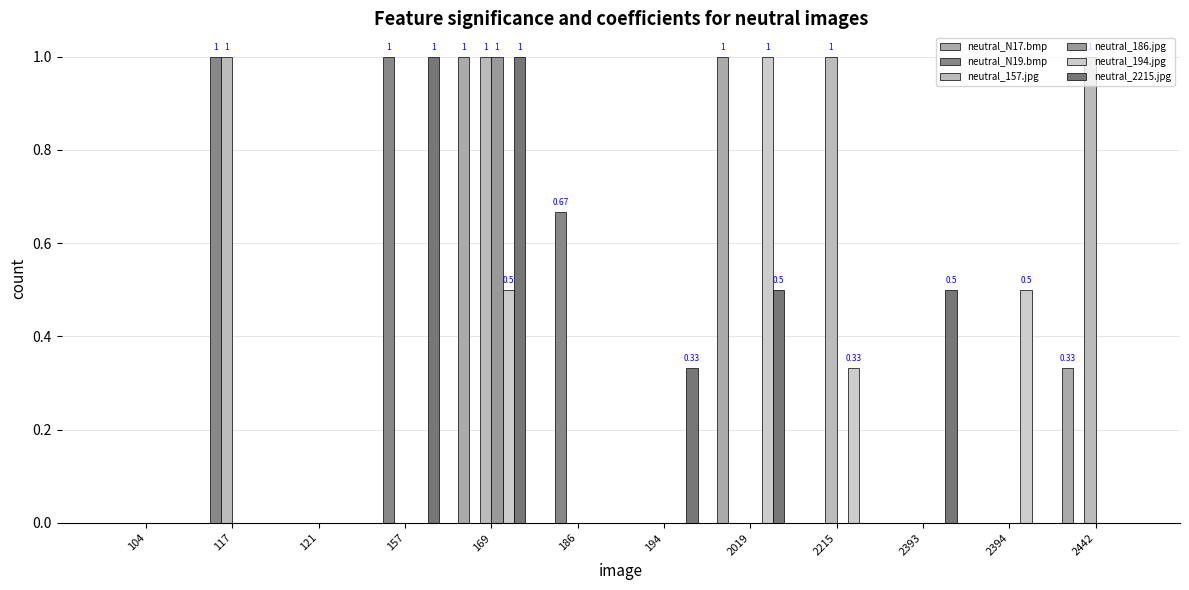

List the series in order of their peak value, highest first.

neutral_N17.bmp, neutral_N19.bmp, neutral_157.jpg, neutral_186.jpg, neutral_194.jpg, neutral_2215.jpg